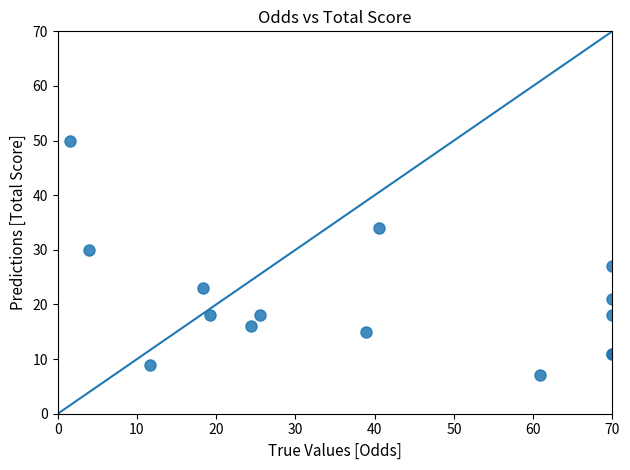

What Y value in the scatter plot is closest to 28?

27